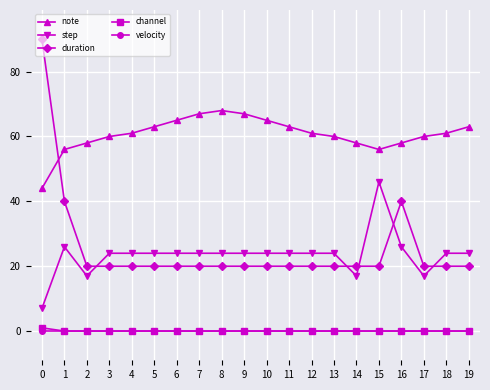

How many distinct data groups are displayed?

5